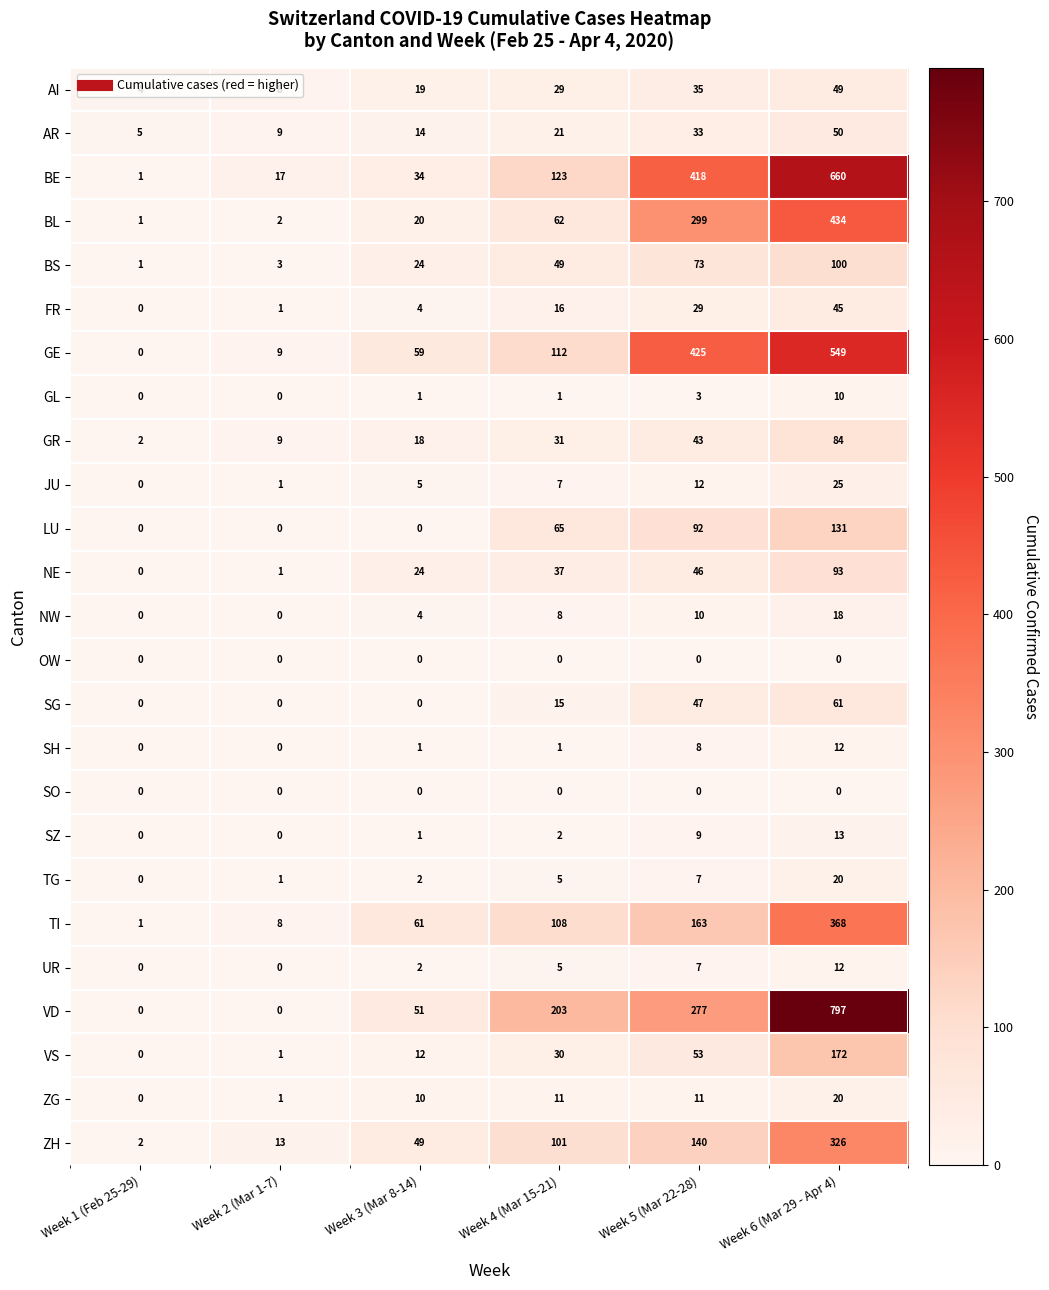

At how many categories does at least one series exceed 560?

1